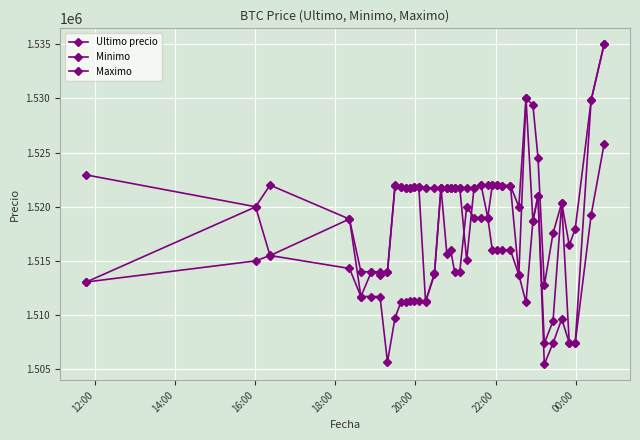

Reading left to right, transcribe all the data shown in this chart.

Ultimo precio: 1513030.0	1519985.0	1515487.0	1518870.0	1511710.0	1514000.0	1513997.0	1514000.0	1521974.0	1521832.0	1521776.0	1521717.0	1521812.0	1521809.0	1511215.0	1513750.5	1521771.0	1521768.0	1521768.0	1521768.0	1521771.0	1515063.0	1521771.0	1521982.0	1519000.0	1521979.0	1521979.0	1521961.0	1521958.0	1513702.9	1530000.0	1518701.0	1521000.0	1507383.0	1509442.0	1520354.0	1507388.0	1507384.0	1529848.0	1534999.0
Minimo: 1522946.0	1520000.0	1521997.0	1518858.0	1514000.0	1513997.0	1513711.0	1514000.0	1521938.0	1521819.0	1521717.0	1521717.0	1521809.0	1521809.0	1521730.0	1521761.0	1521771.0	1521768.0	1521768.0	1521768.0	1521768.0	1521771.0	1521771.0	1521982.0	1521982.0	1521976.0	1521979.0	1521958.0	1521948.0	1519999.0	1529996.0	1529410.0	1524513.0	1512733.0	1517551.0	1520353.0	1516449.0	1517969.0	1529825.0	1534992.0
Maximo: 1513045.0	1515000.0	1515497.0	1514300.0	1511710.0	1511710.0	1511710.0	1505658.0	1509744.0	1511205.0	1511205.0	1511266.0	1511266.0	1511266.0	1511266.0	1513836.0	1521760.0	1515666.0	1516000.0	1514000.0	1514000.0	1520000.0	1519000.0	1519000.0	1519000.0	1516000.0	1516025.0	1516025.0	1516000.0	1513702.9	1511170.0	1518648.0	1521000.0	1505462.0	1507393.0	1509637.0	1507434.0	1507435.0	1519231.0	1525775.5